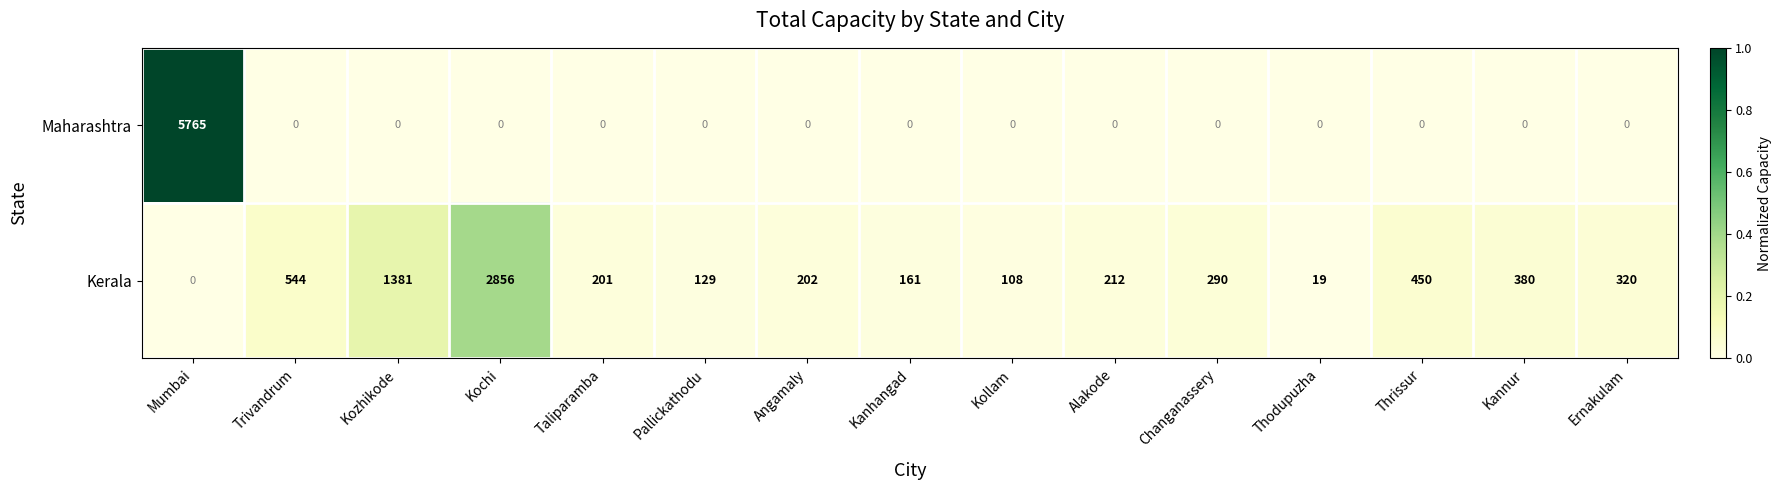

At how many categories does at least one series exceed 0?

15